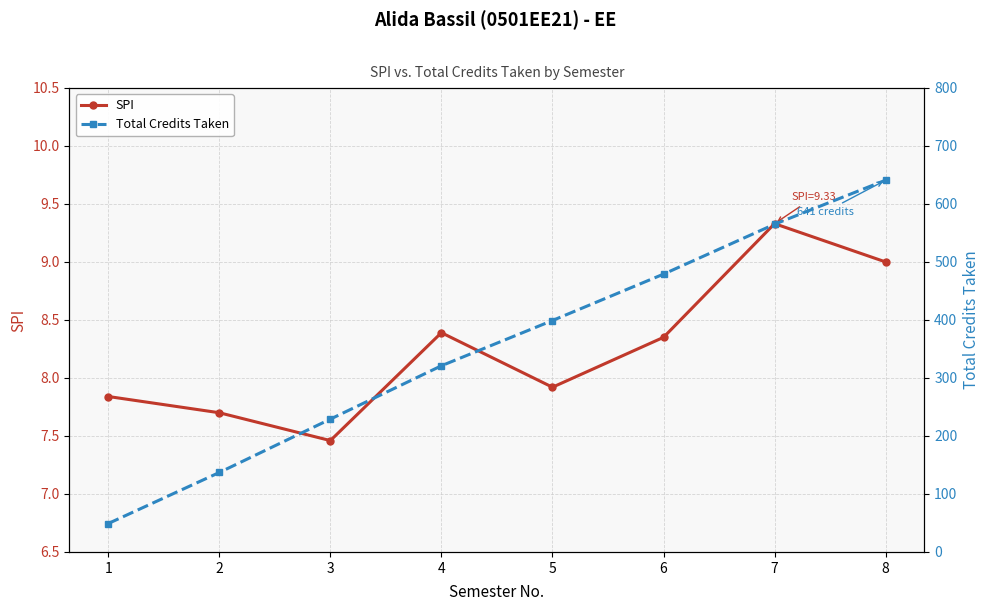

What is the sum of all SPI values?

66.0